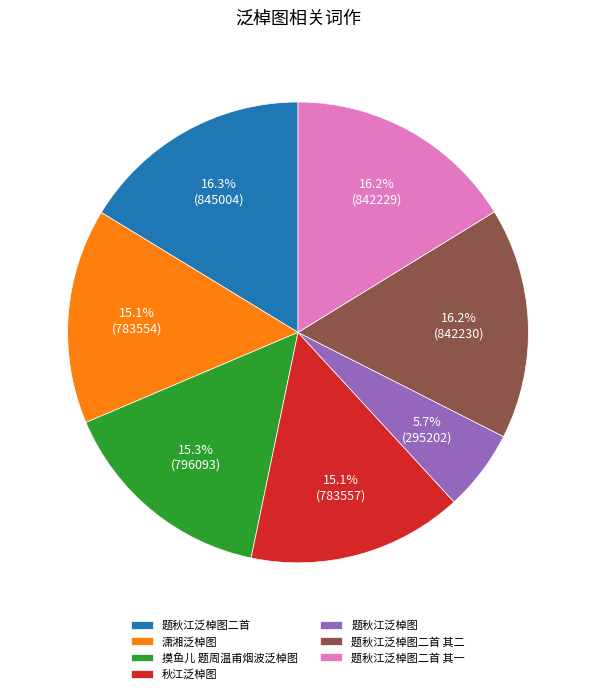

Count the number of slices in the pie.

7